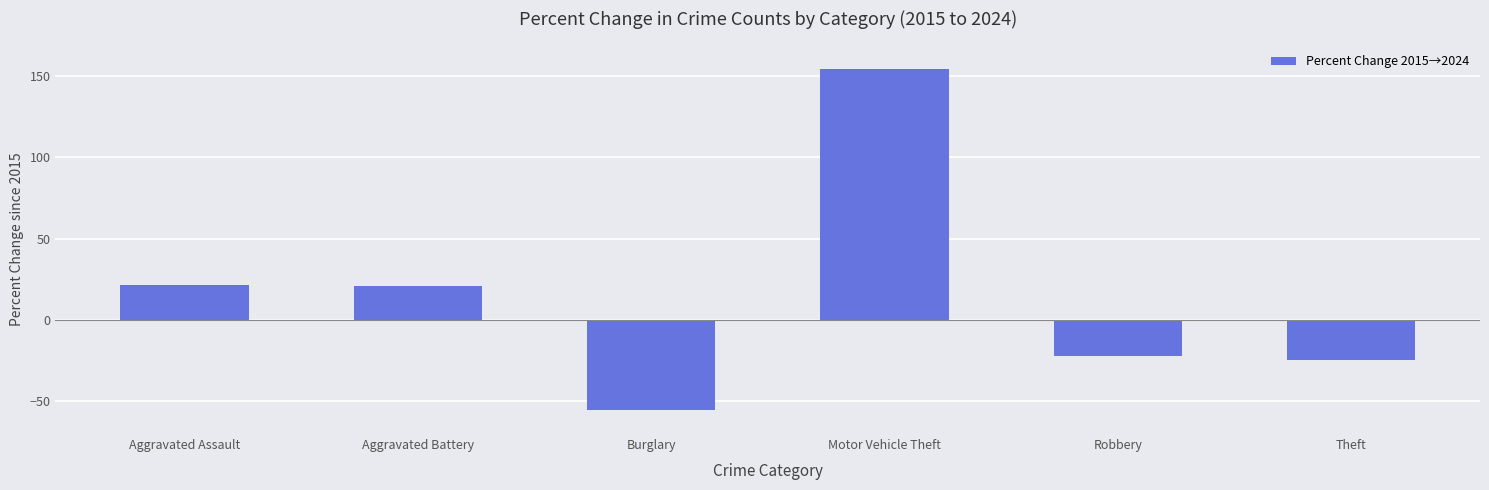

What position from the left is Motor Vehicle Theft?

4